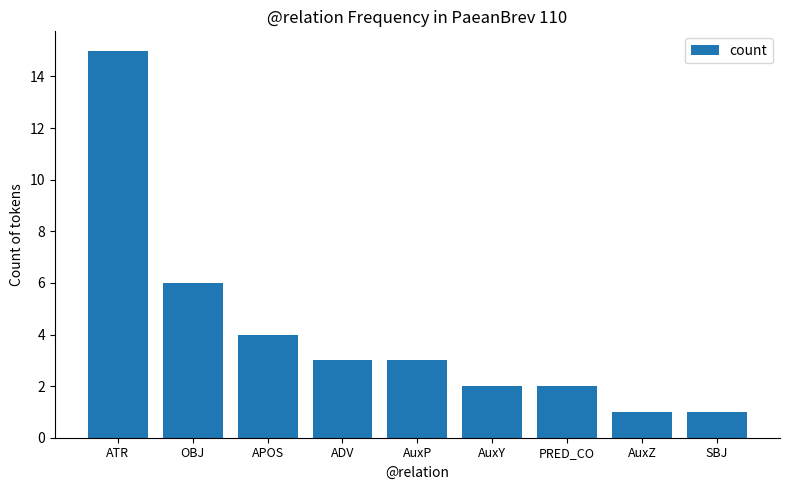

What position from the right is PRED_CO?

3